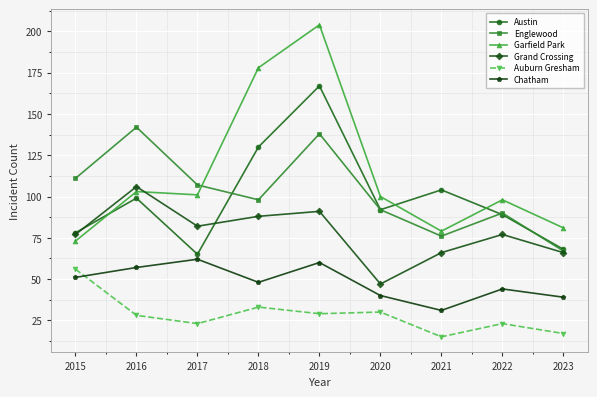

Which category has the lowest value across all series?

2021